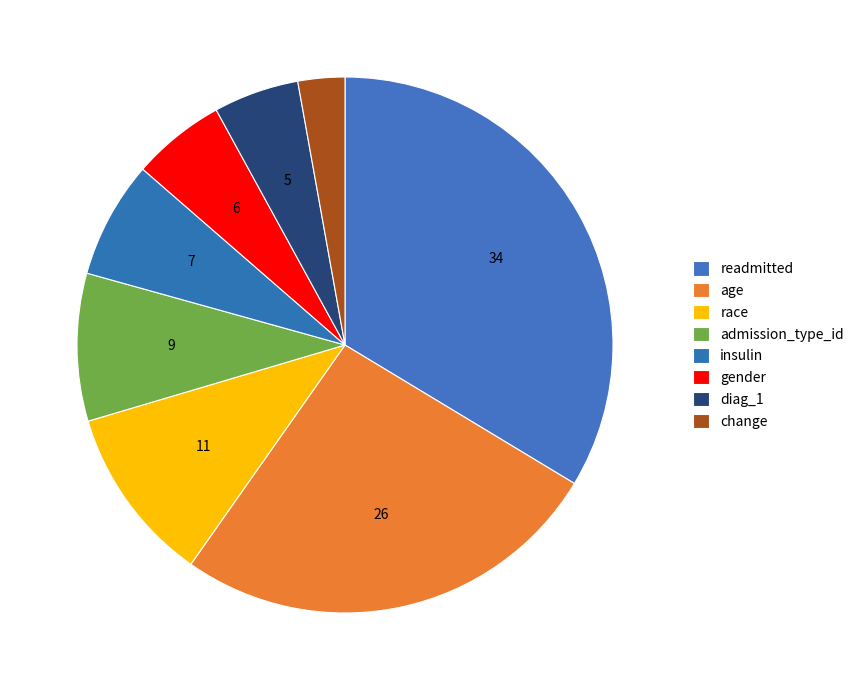

What percentage is NOT represented by gender?

94.4%